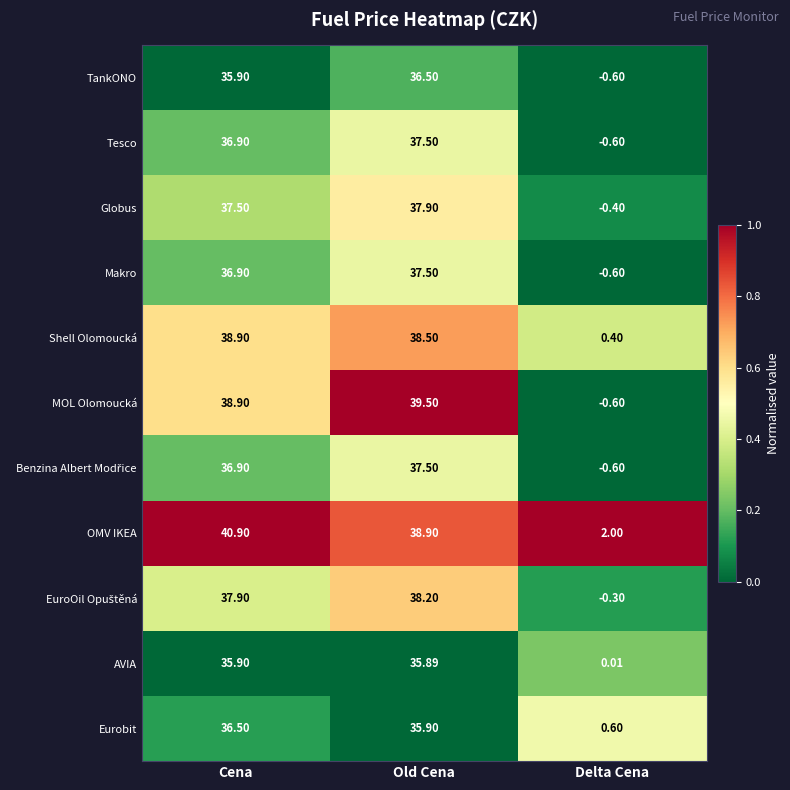

What is the total value across all series at Delta Cena?

-0.7